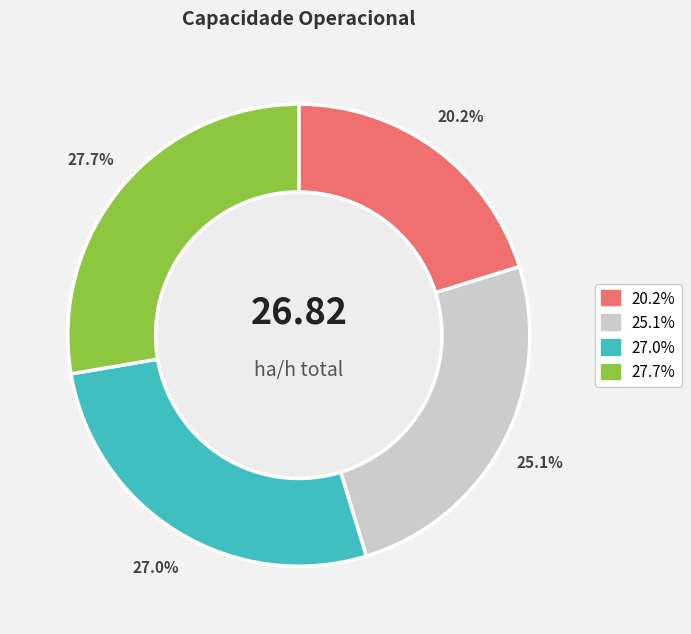

Is there any slice that represents more than half of the pie?

No